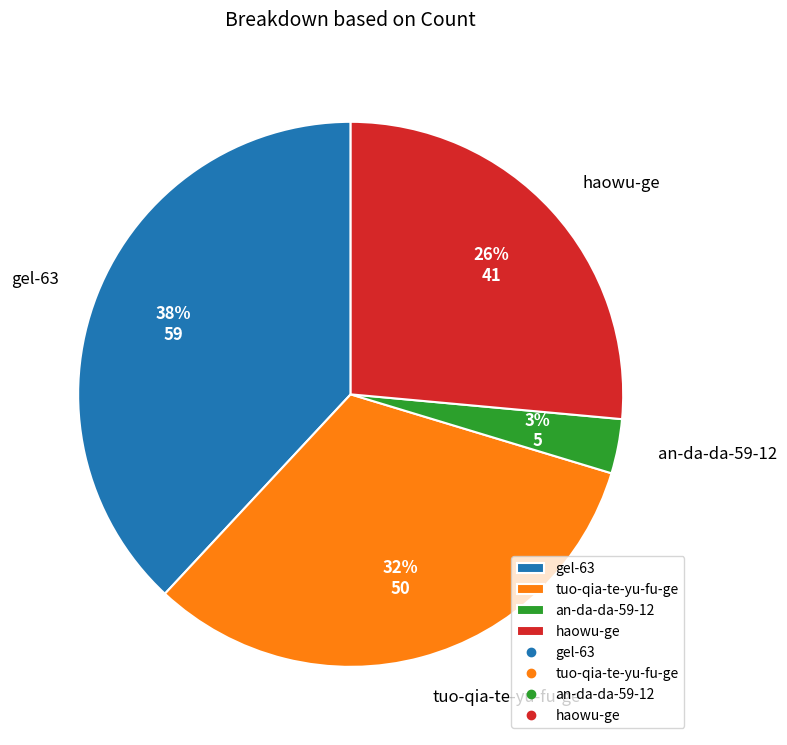

Approximately how many times larger is the value at haowu-ge compared to tuo-qia-te-yu-fu-ge?

0.8